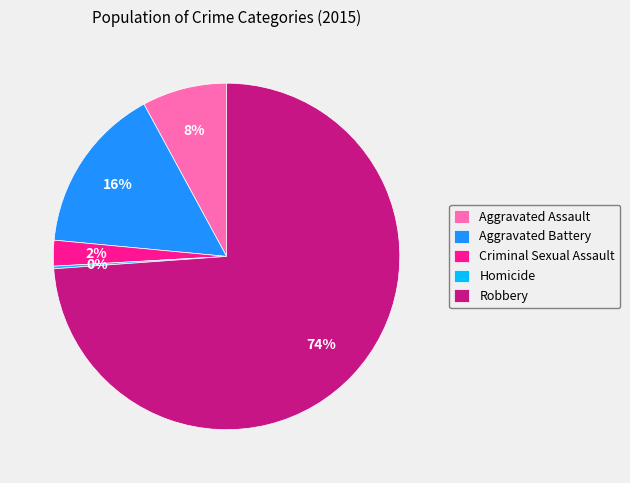

What is the largest slice in the pie chart?

Robbery